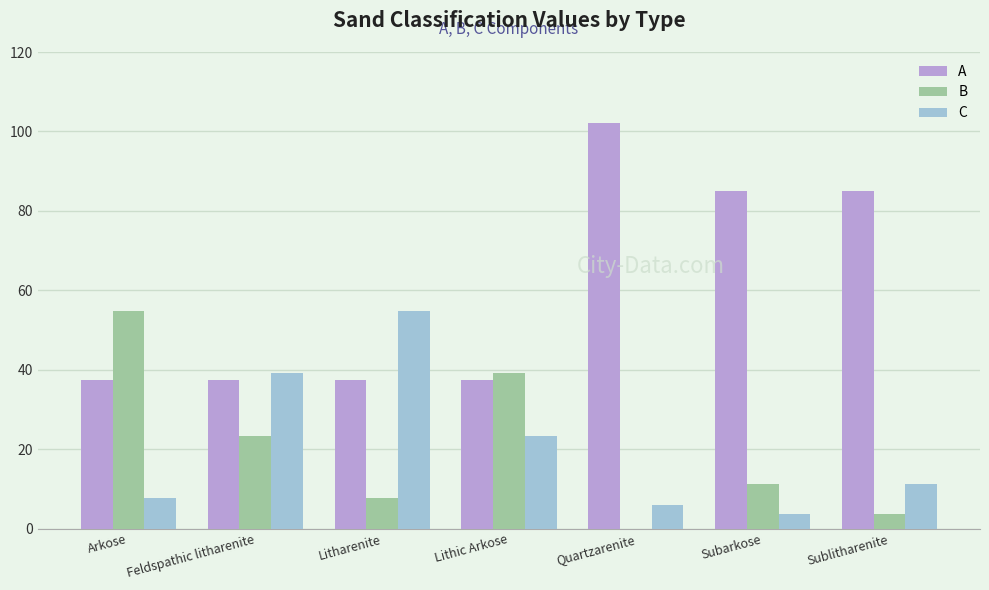

Which series has the largest total across all categories?

A